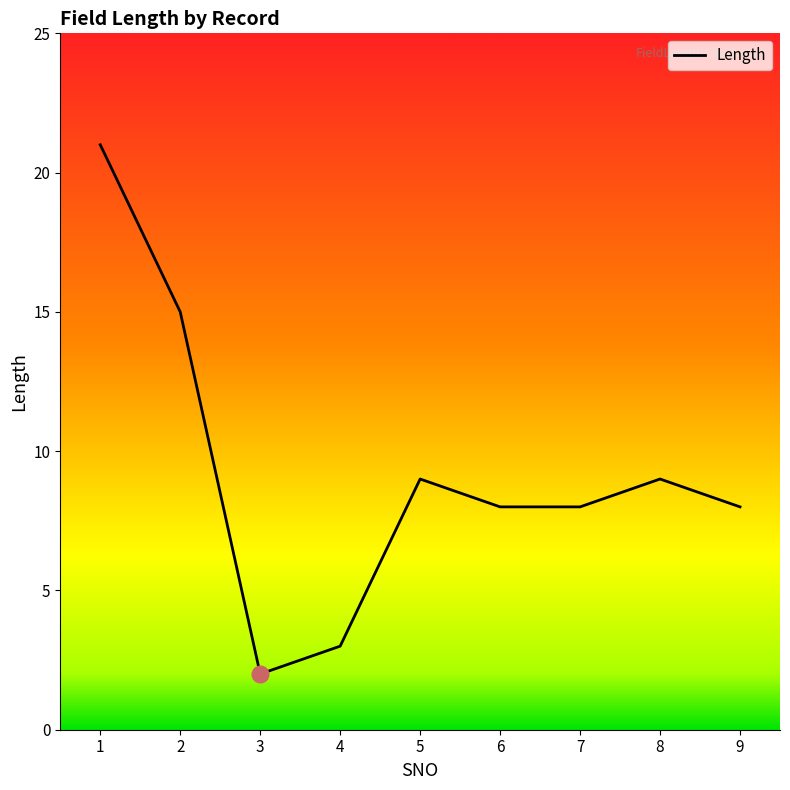

What is the sum of all values?

83